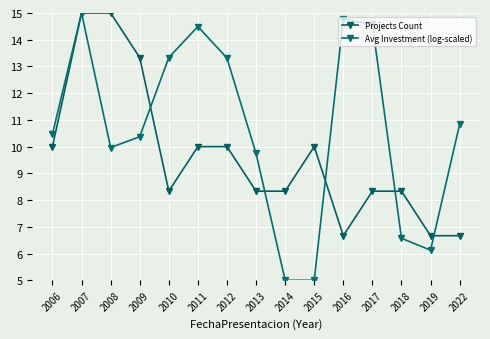

Reading right to left, transcribe all the data shown in this chart.

Projects Count: 2022=6.7	2019=6.7	2018=8.3	2017=8.3	2016=6.7	2015=10.0	2014=8.3	2013=8.3	2012=10.0	2011=10.0	2010=8.3	2009=13.3	2008=15.0	2007=15.0	2006=10.0
Avg Investment (log-scaled): 2022=10.8	2019=6.1	2018=6.6	2017=14.6	2016=14.8	2015=5.0	2014=5.0	2013=9.7	2012=13.3	2011=14.5	2010=13.3	2009=10.4	2008=10.0	2007=15.0	2006=10.5